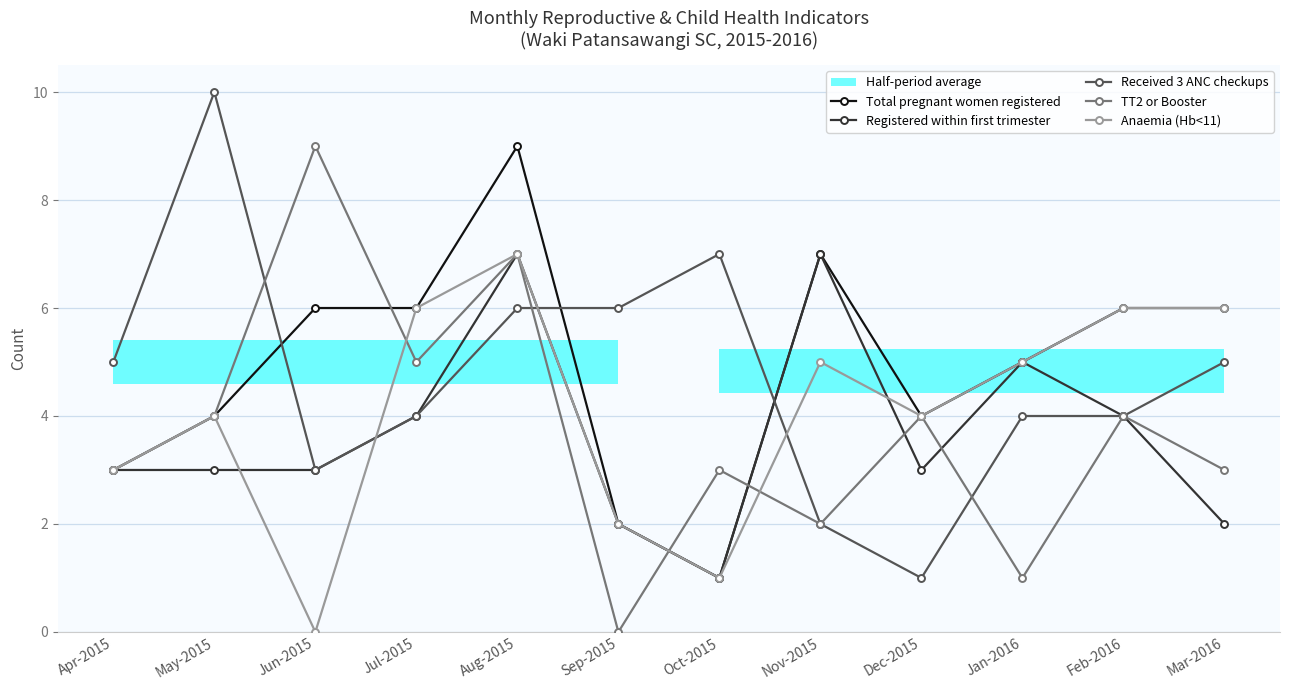

Is the value of Received 3 ANC checkups at May-2015 greater than the value of Registered within first trimester at Apr-2015?

Yes